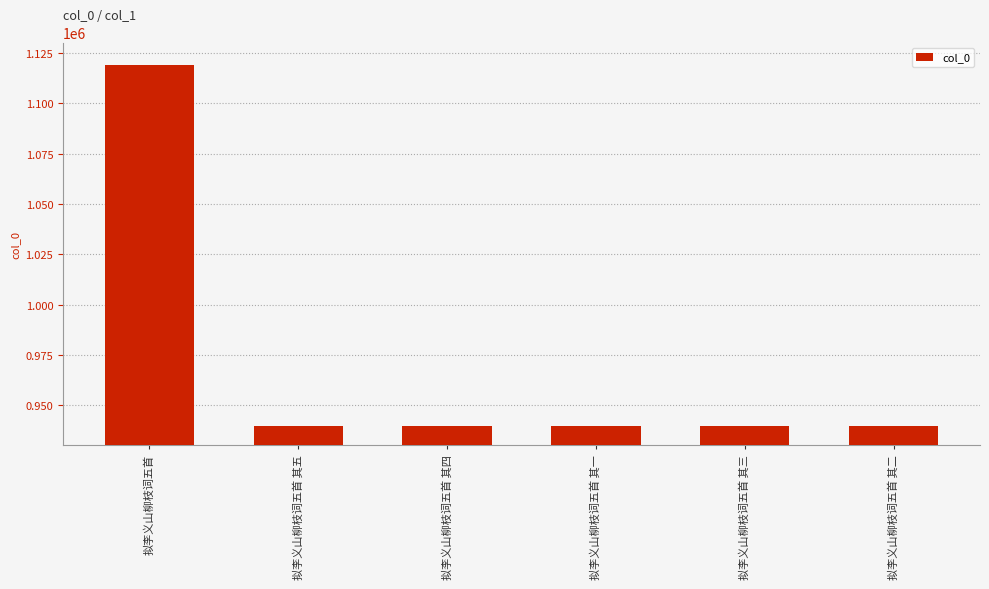

The chart shows a value of 939585 at 拟李义山柳枝词五首 其三. True or false?

True